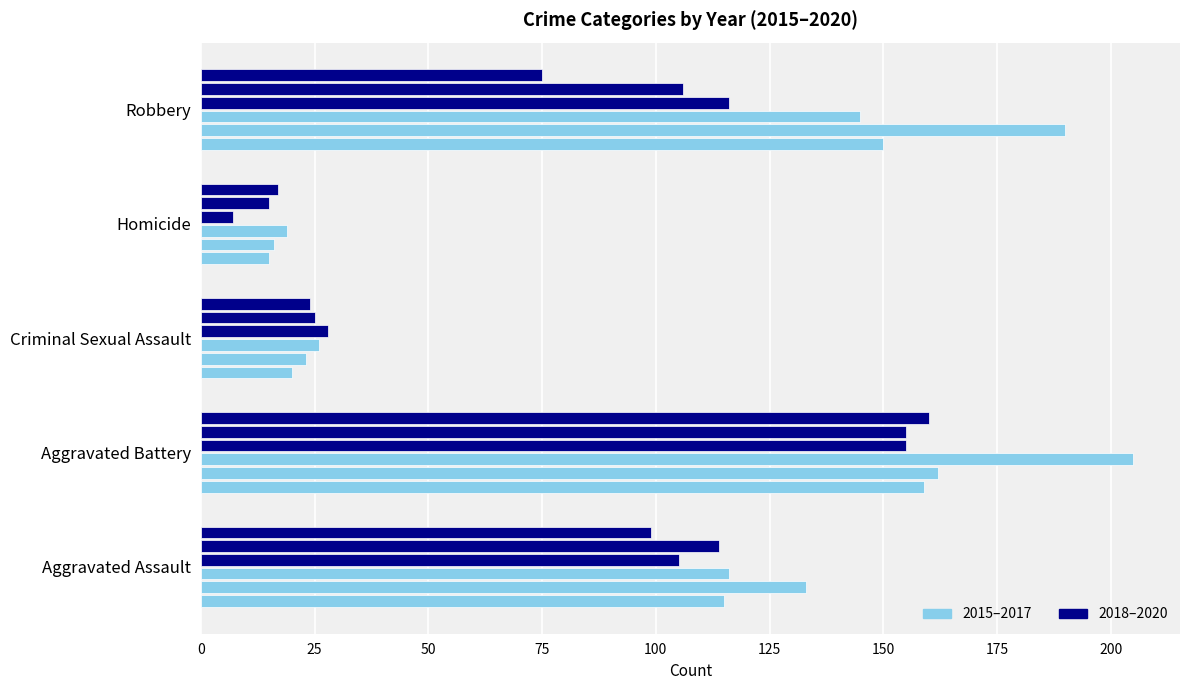

How many data points does each series have?

5